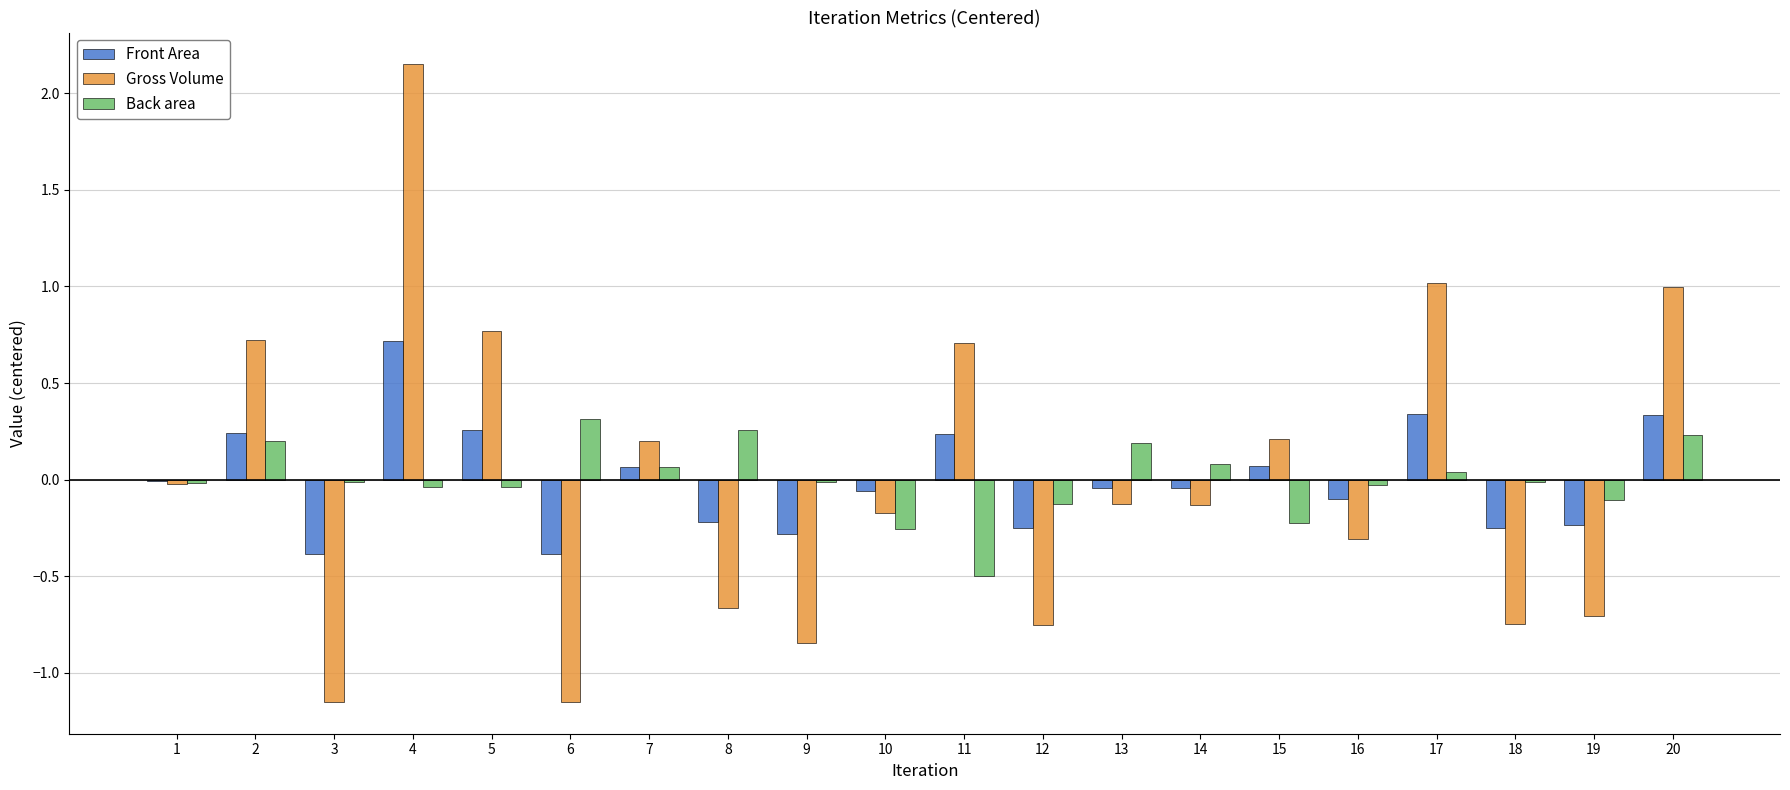

Which series has the largest range (max minus min)?

Gross Volume